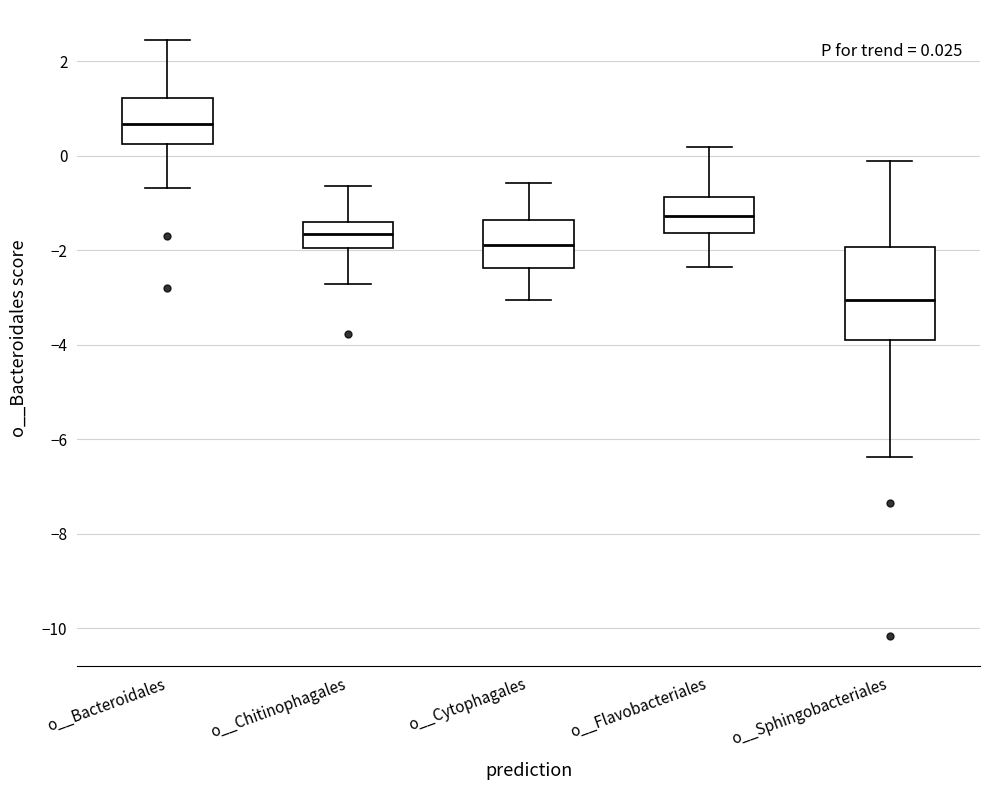

Which box has the highest median line?

o__Bacteroidales